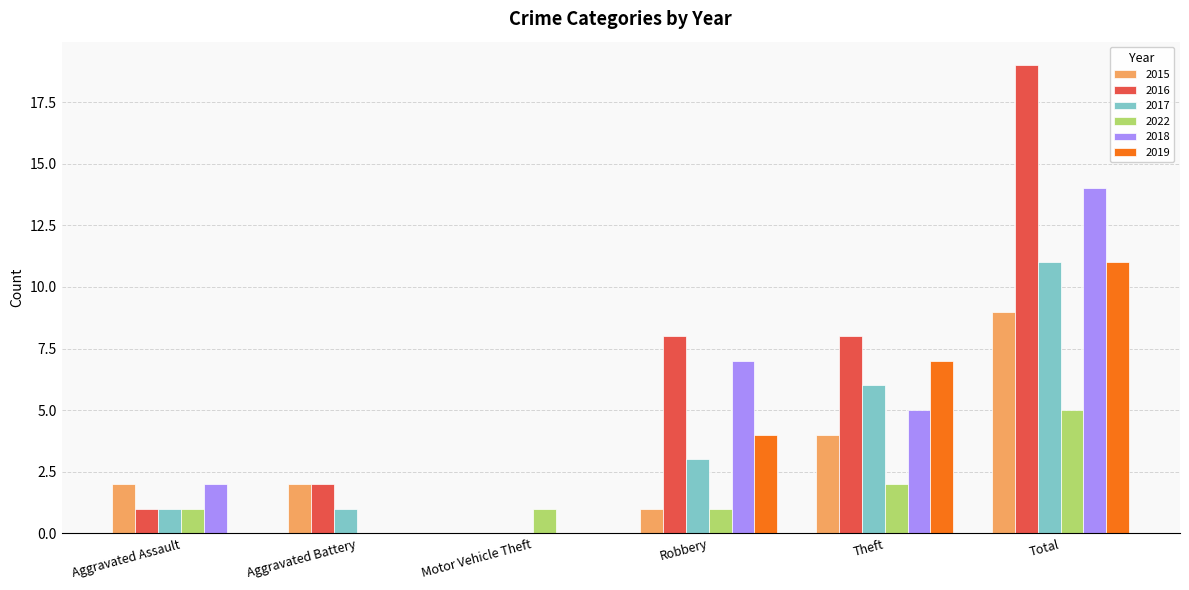

Does the chart contain stacked bars?

No